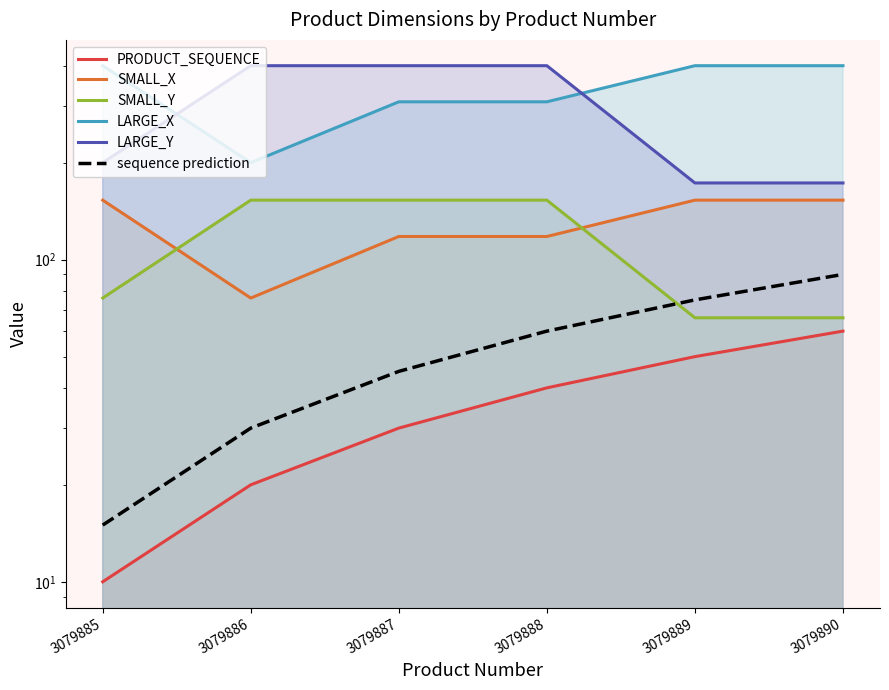

What is the sum of all SMALL_X values?

771